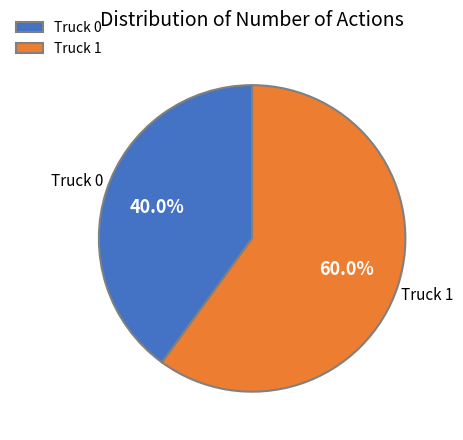

What percentage is NOT represented by Truck 0?

60.0%